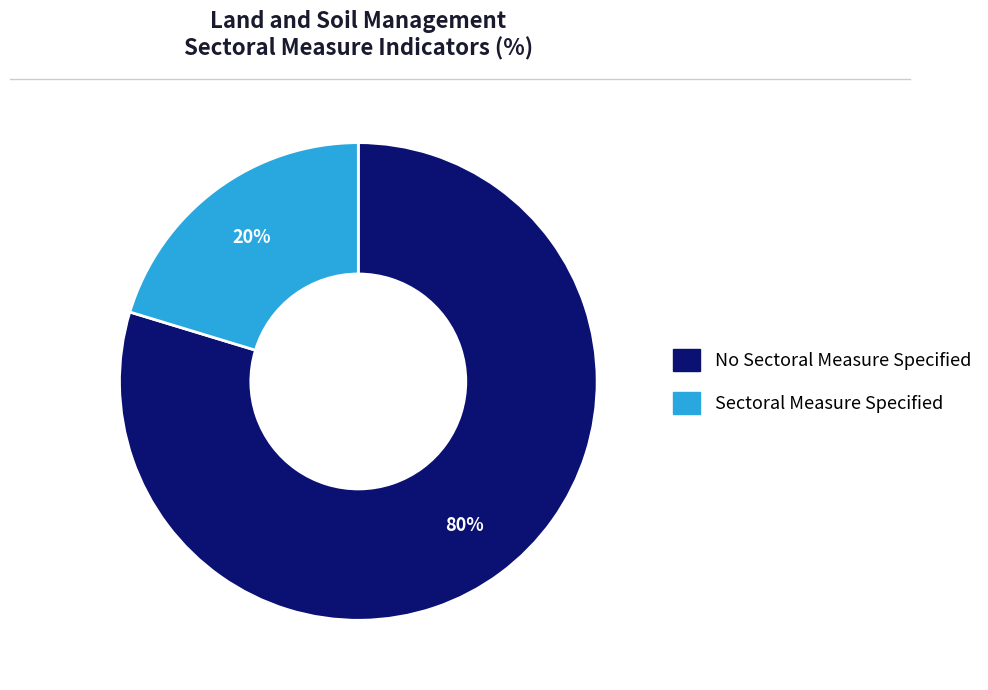

Count the number of slices in the pie.

2